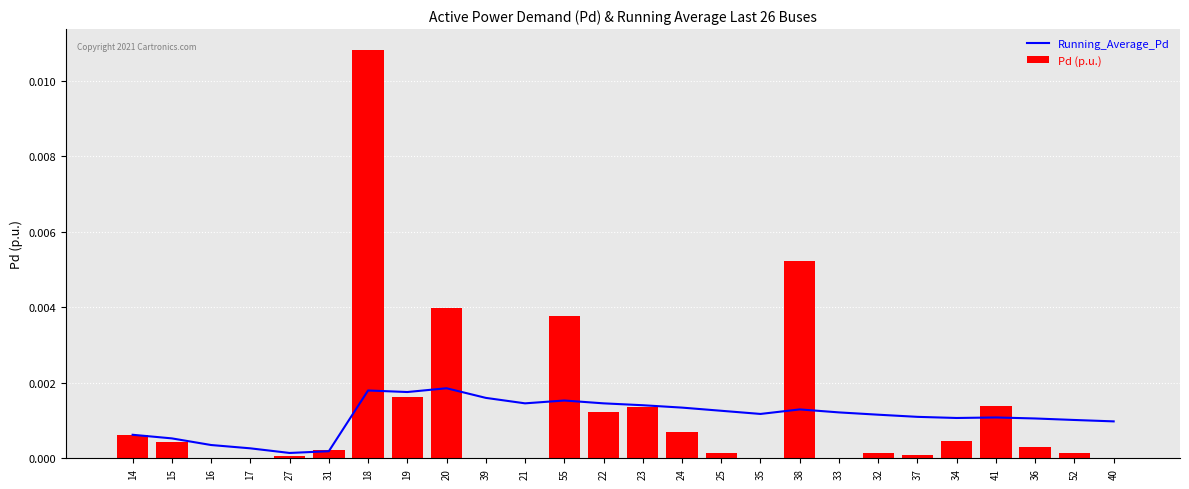

Which series has the largest total across all categories?

Pd (p.u.)